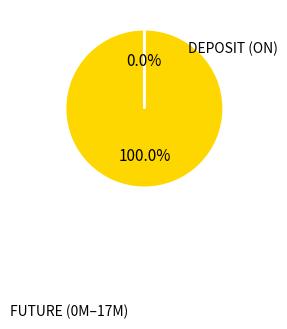

Is there any slice that represents more than half of the pie?

Yes